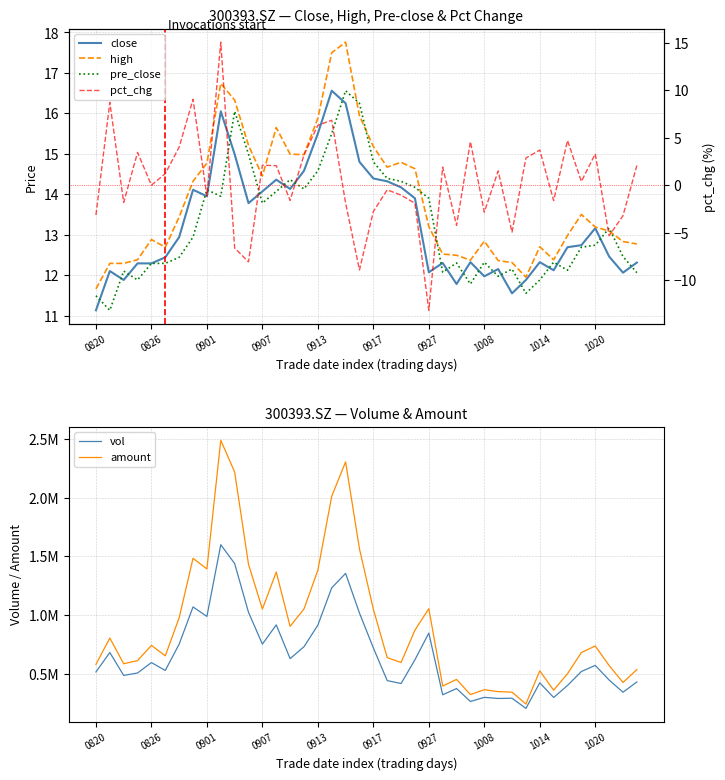

Is the value of pre_close at 19 greater than the value of pct_chg at 14?

Yes